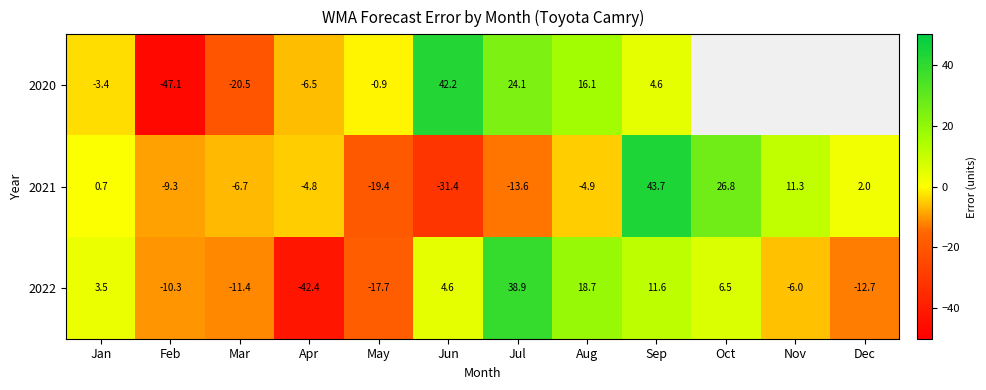

Is it true that 2022 equals -7.7 at Mar?

False